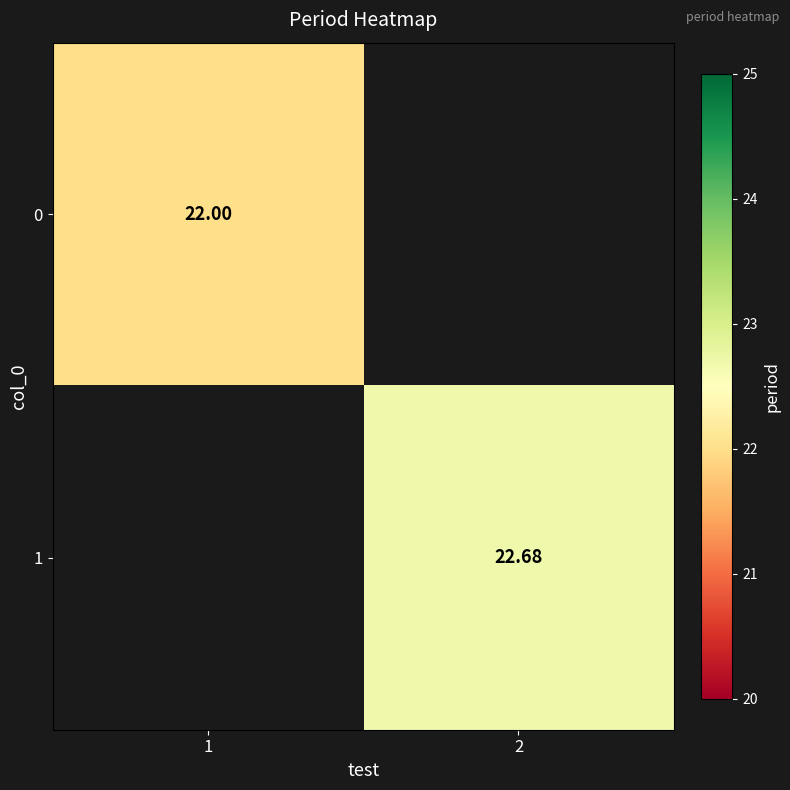

Is the value of 1 at 2 greater than the value of 0 at 1?

Yes